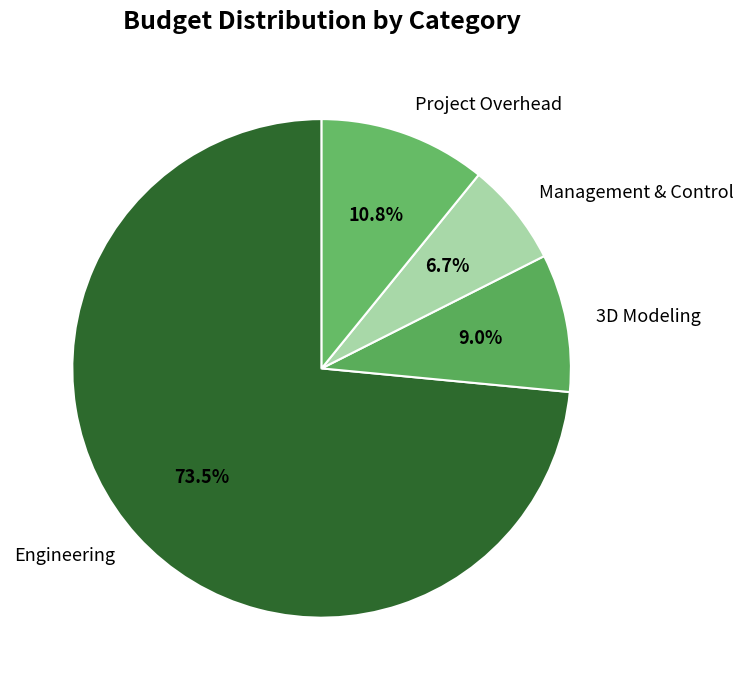

To the nearest percent, what is the difference between the largest and smallest slice percentages?

67%